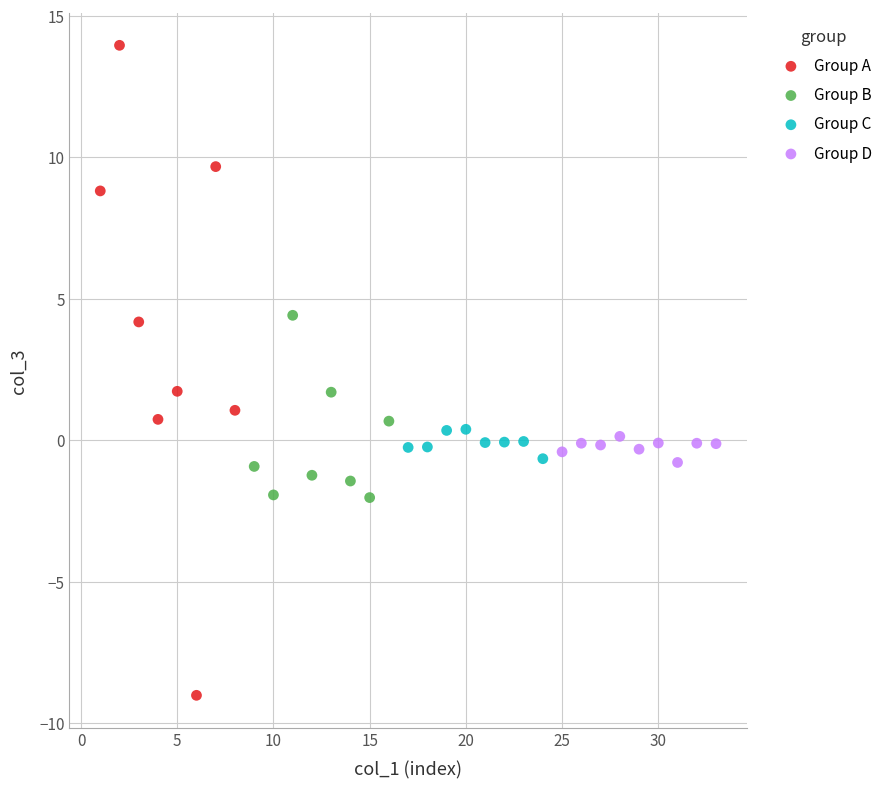

Which series contains the lowest Y value?

Group A